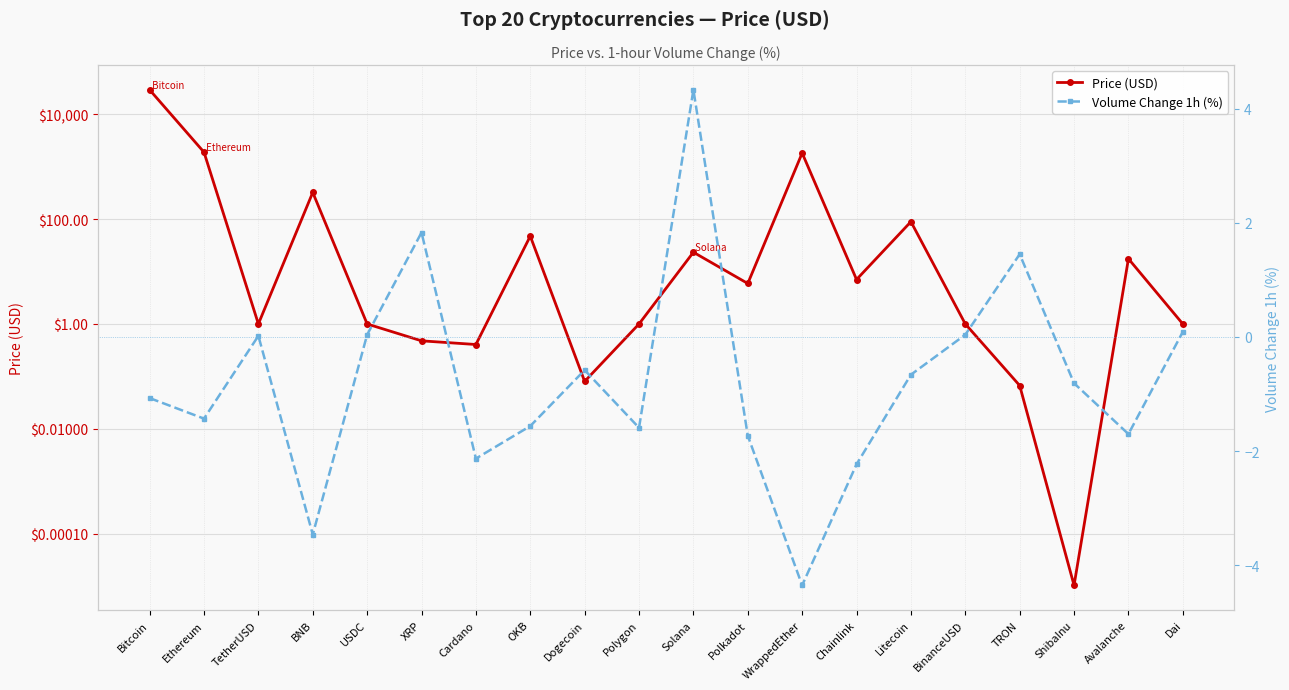

Reading left to right, list all the values displayed in this chart.

Price (USD): 29401.3	1896.2	1.0	323.9	1.0	0.5	0.4	47.5	0.1	1.0	23.4	5.9	1828.2	7.1	89.5	1.0	0.1	0.0	17.6	1.0
Volume Change 1h (%): -1.1	-1.4	0.0	-3.5	0.0	1.8	-2.1	-1.6	-0.6	-1.6	4.3	-1.7	-4.3	-2.2	-0.7	0.0	1.4	-0.8	-1.7	0.1